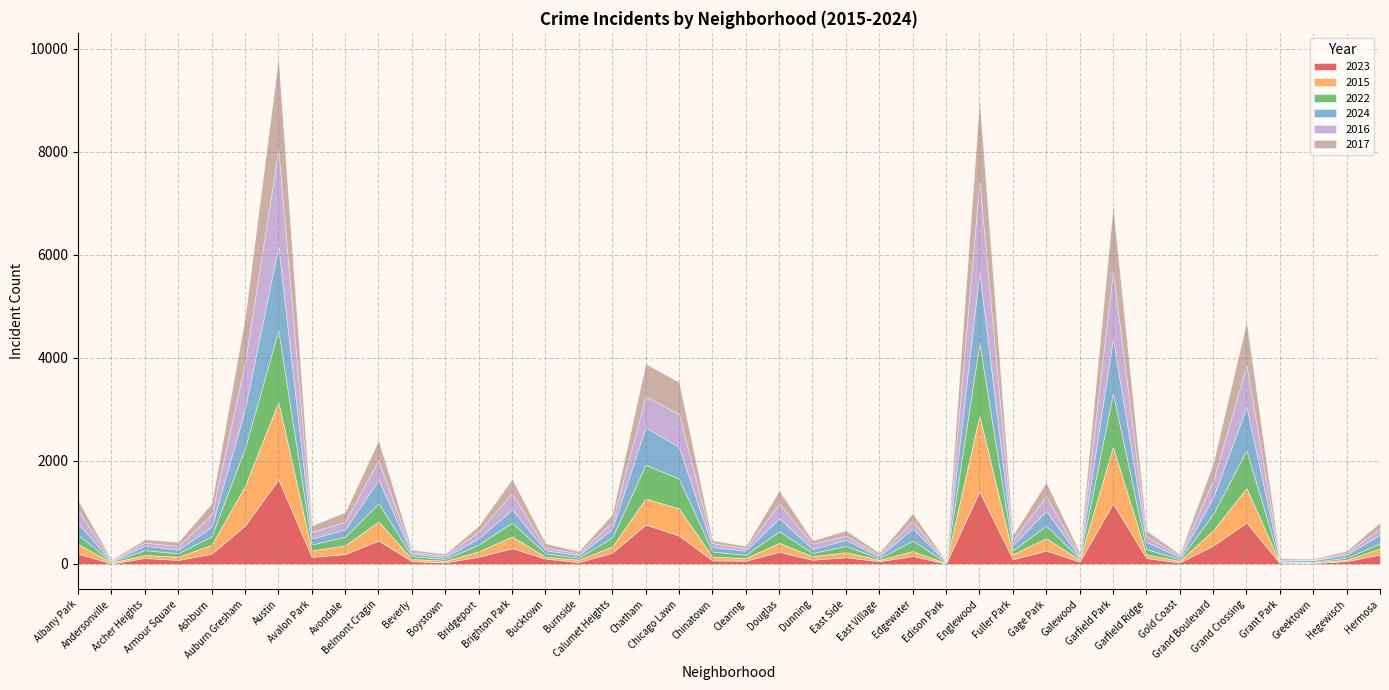

How many intersections are there between 2016 and 2024?

14